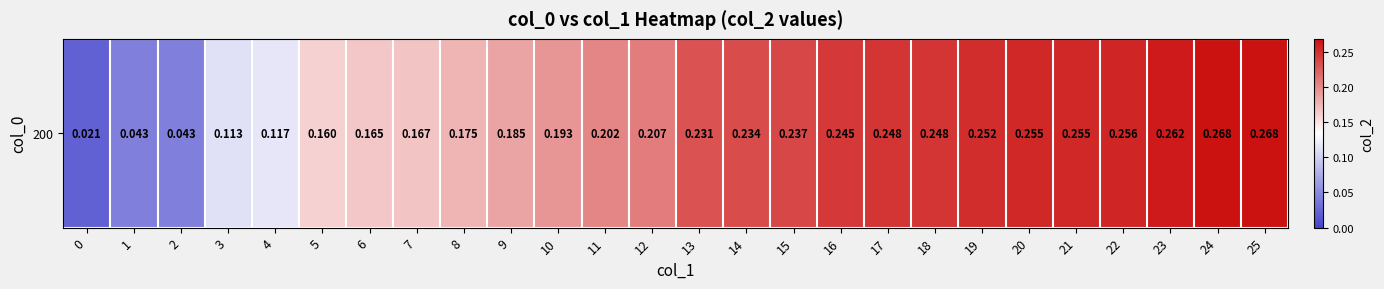

The chart shows a value of 0.3 at 11. True or false?

False